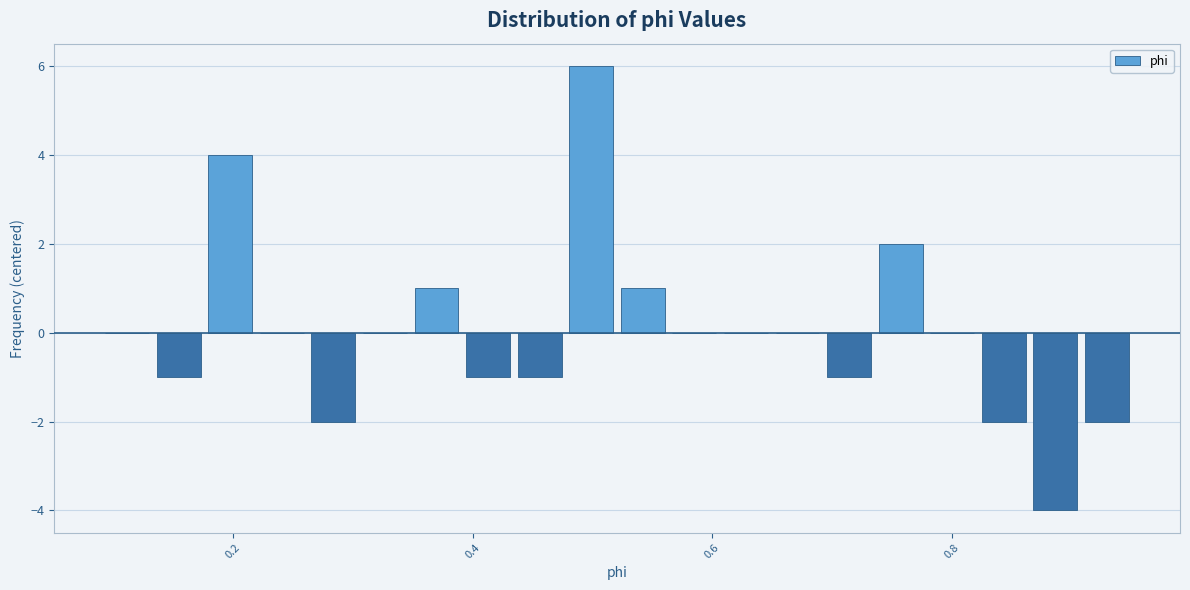

Around what value on the x-axis is the tallest bar? Give the approximate position of its centre, as read against the axis.

0.50